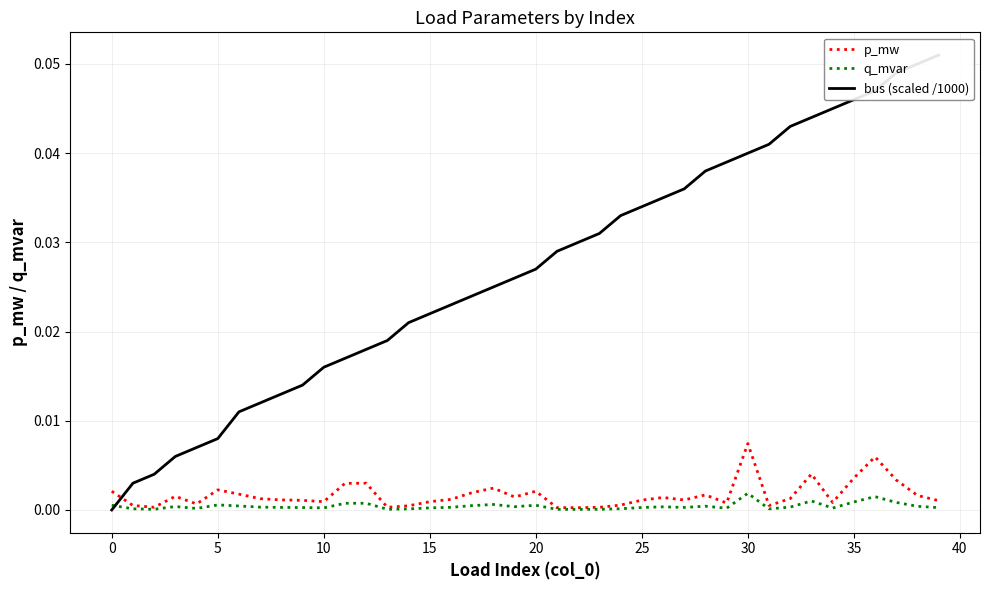

What is the value of the bus (scaled /1000) point at the 40th from the left?

0.1